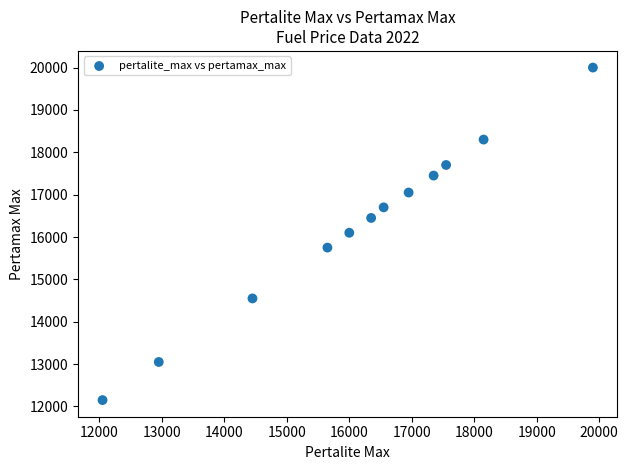

What is the average Y value?

16271